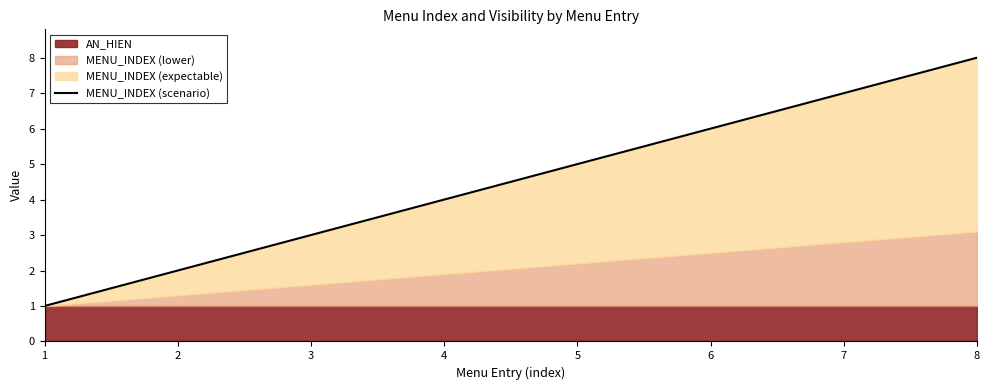

How many data points are less than 5?

4